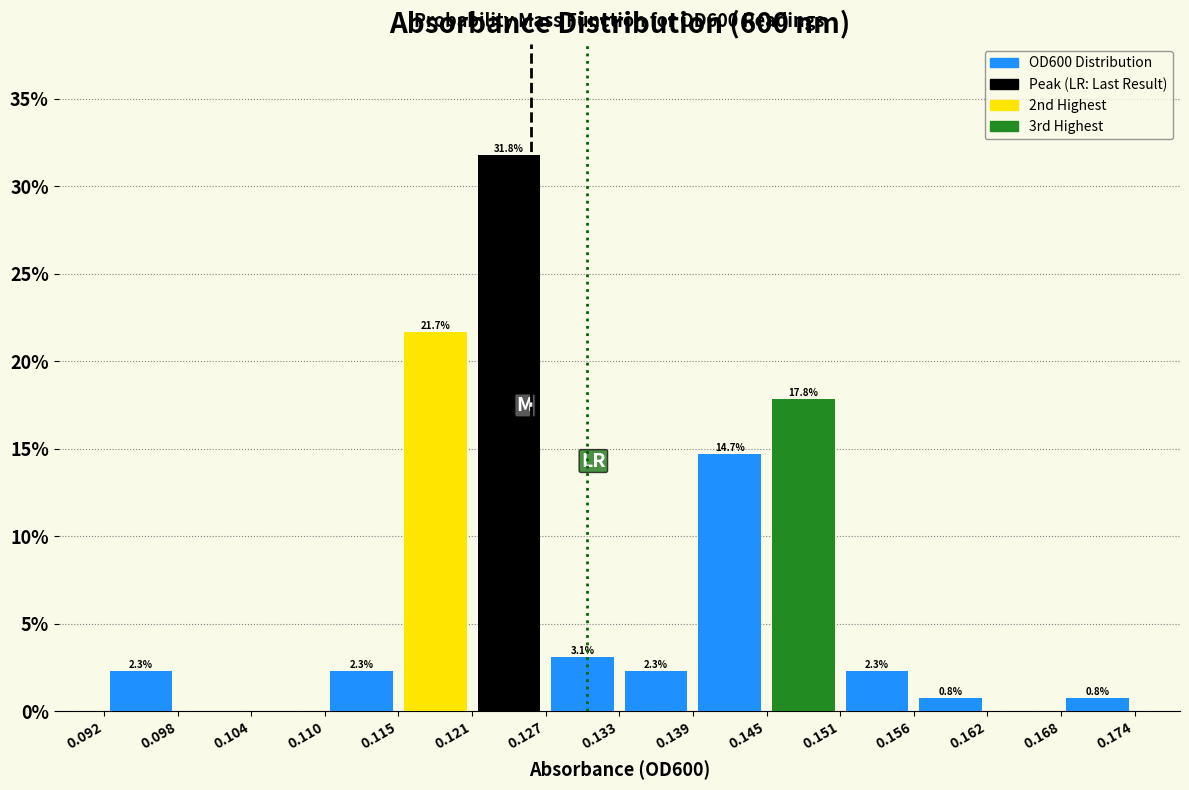

Over which range of the x-axis is the bar tallest?

0.121 to 0.127